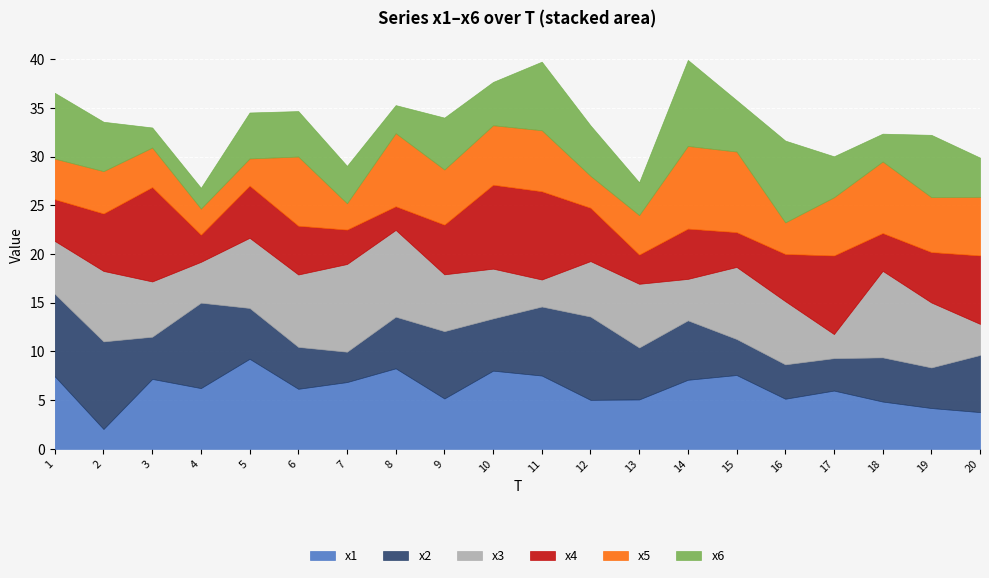

The x2 series shows 3.1 at 7. True or false?

True